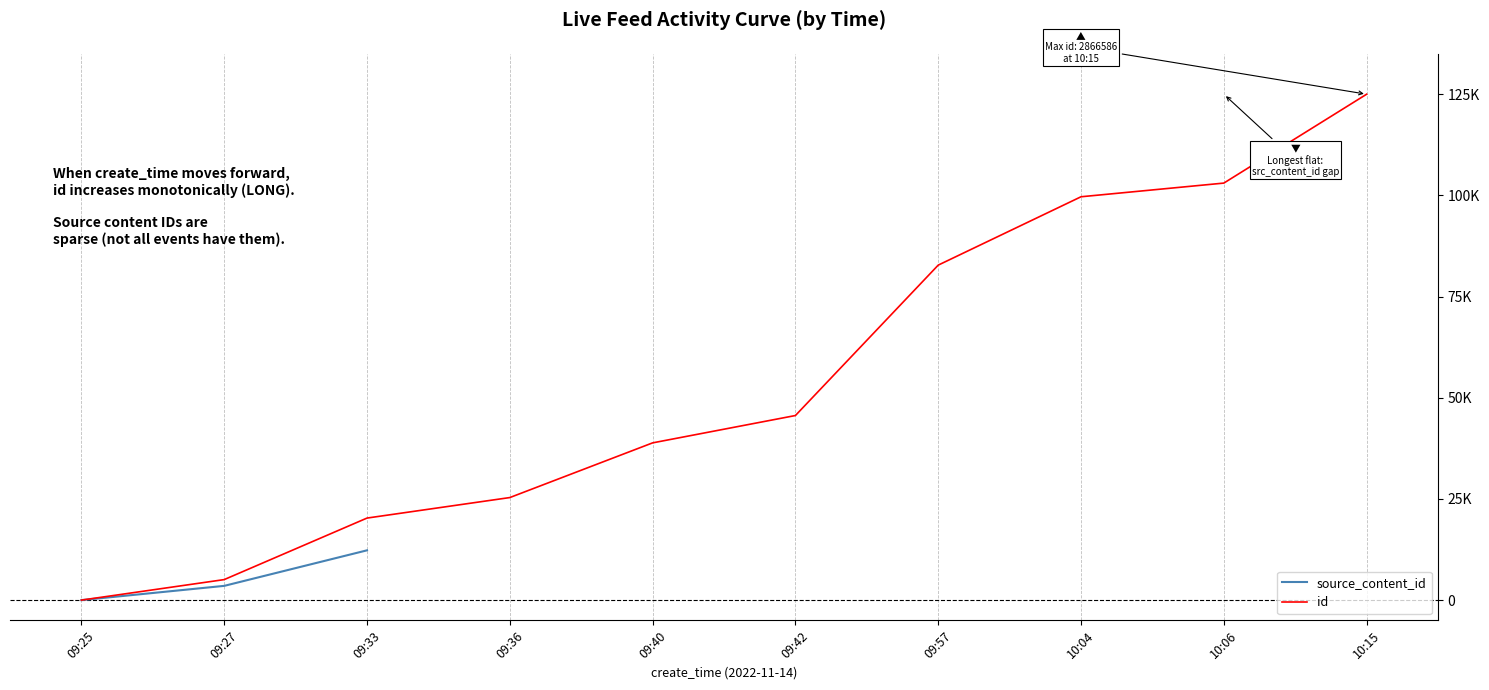

True or false: id and source_content_id cross at least once.

False